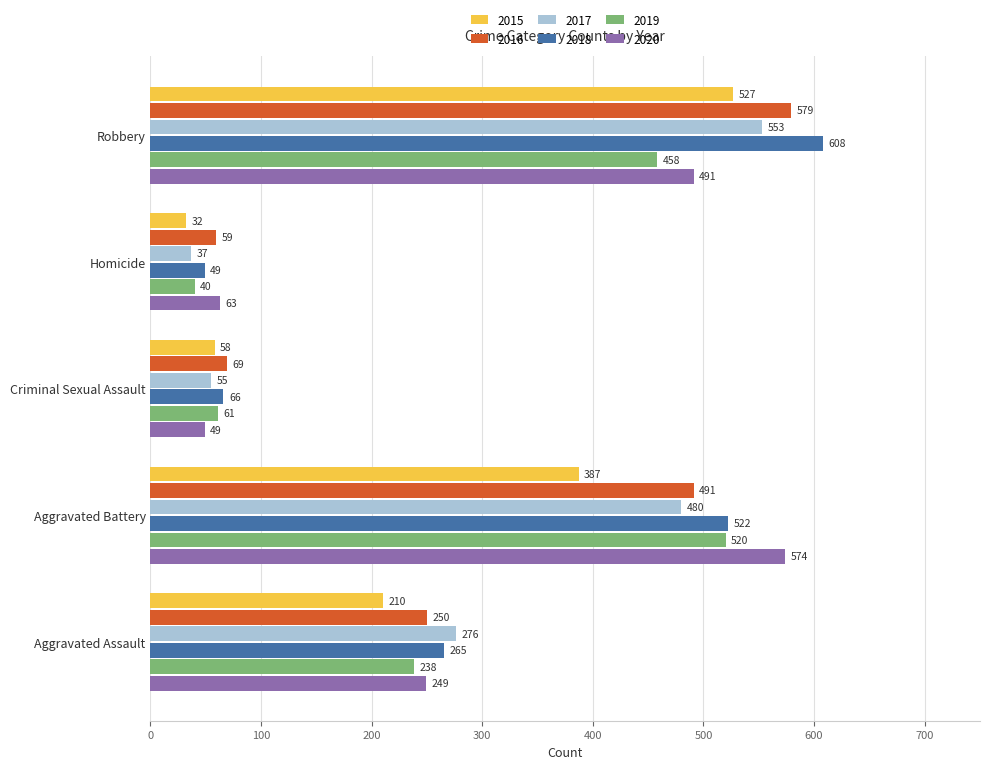

Rank the series by their maximum value, from highest to lowest.

2018, 2016, 2020, 2017, 2015, 2019